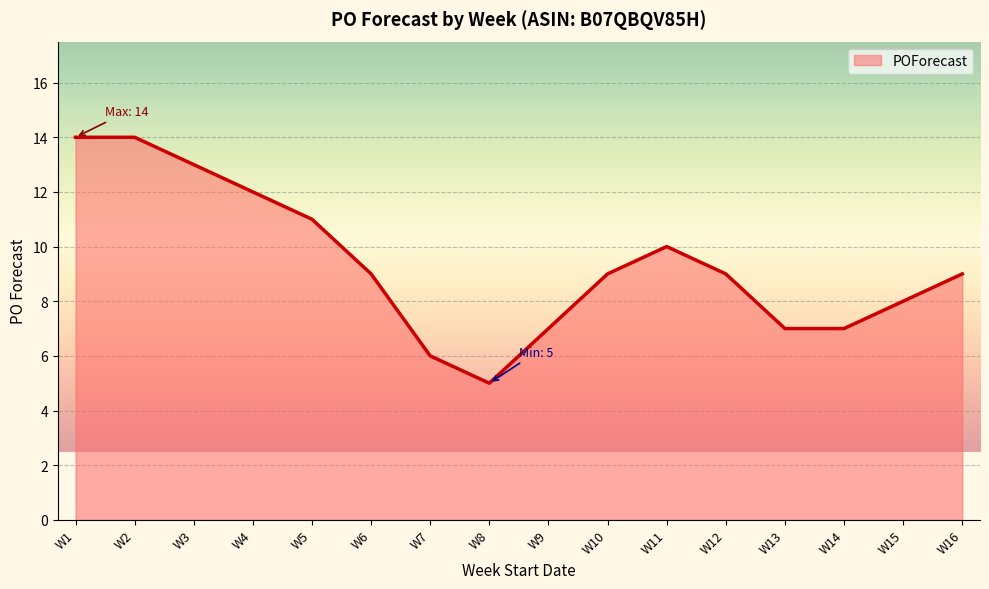

How many lines are shown in the chart?

1